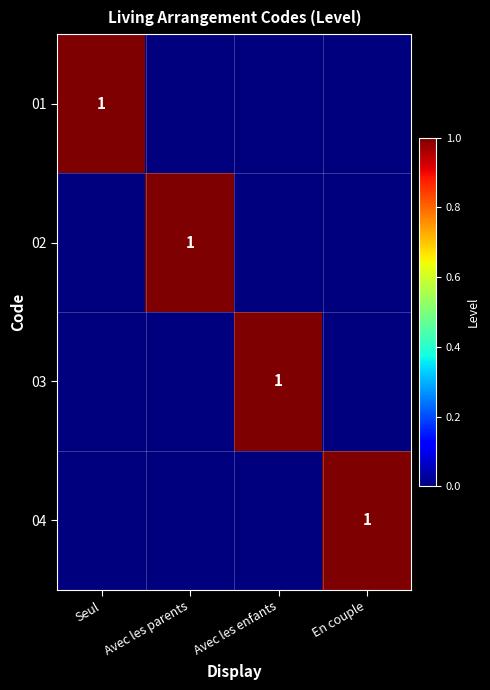

At how many categories does at least one series exceed 0?

4